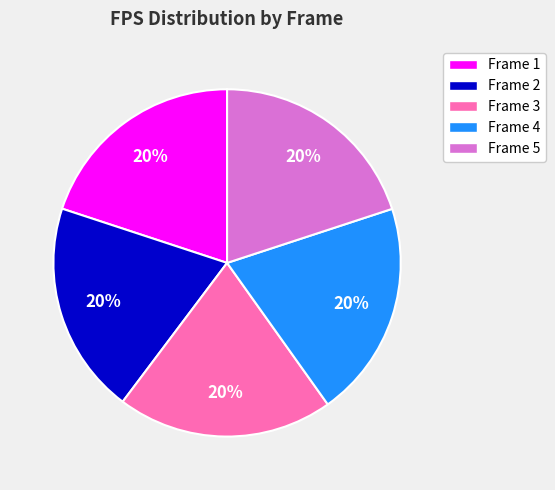

Is there a majority slice in this chart?

No